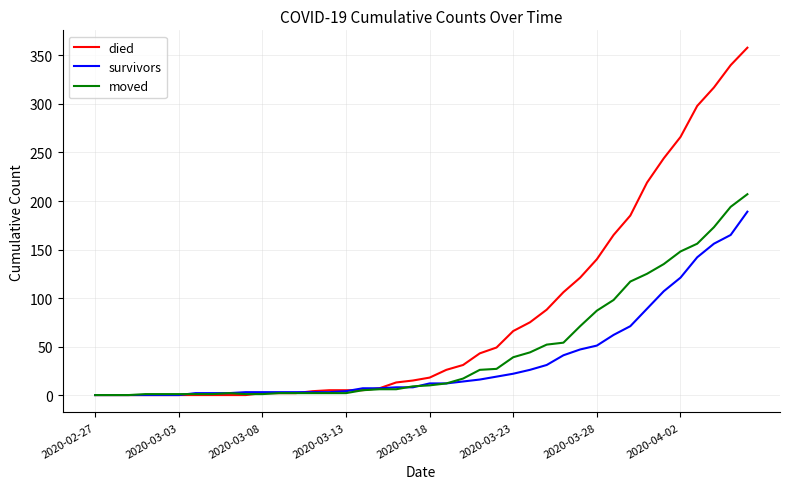

What is the maximum value shown in the chart?

358